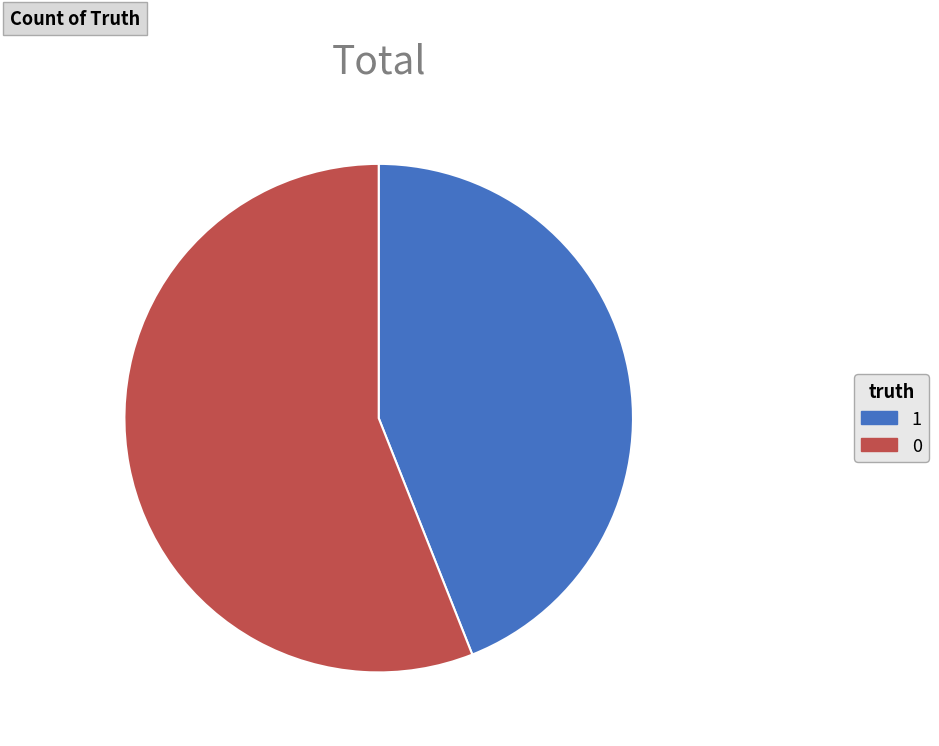

Is there any slice that represents more than half of the pie?

Yes